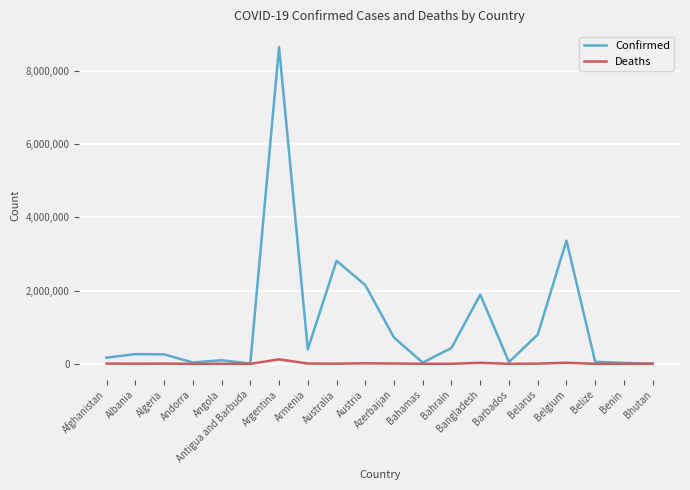

At which label is Confirmed closest to 4327267?

Belgium